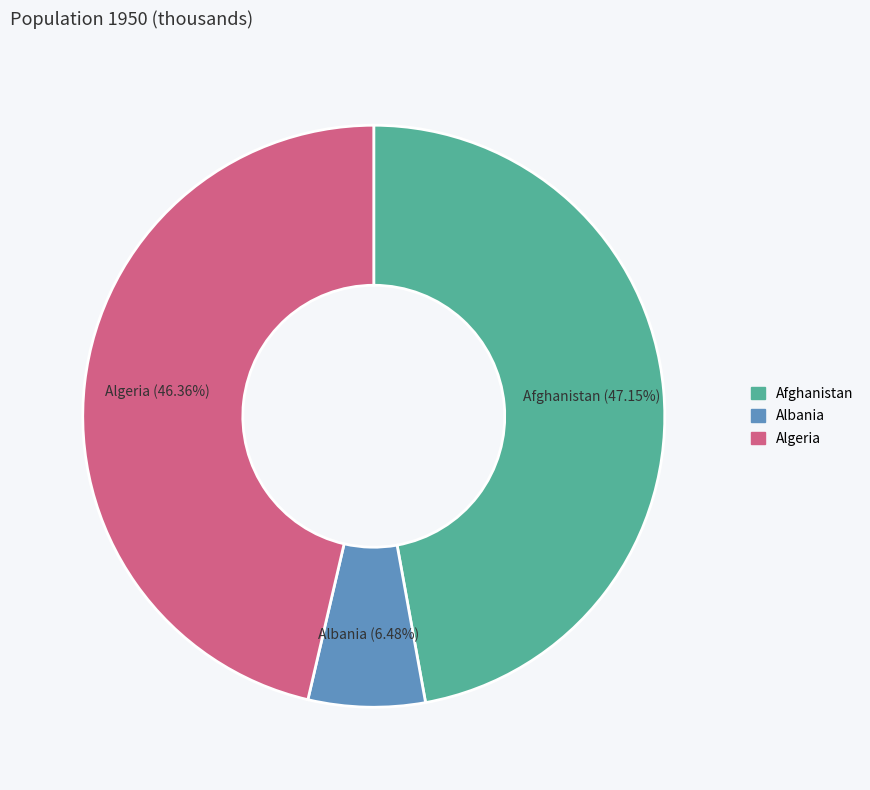

Is there a majority slice in this chart?

No